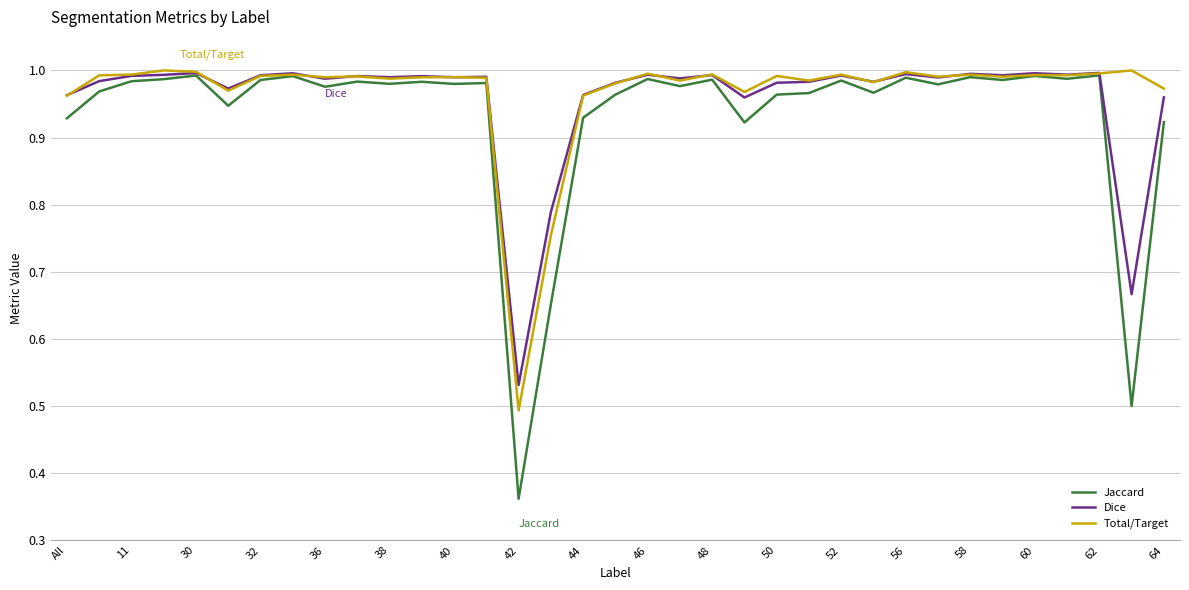

What are all the series names shown in the legend?

Jaccard, Dice, Total/Target